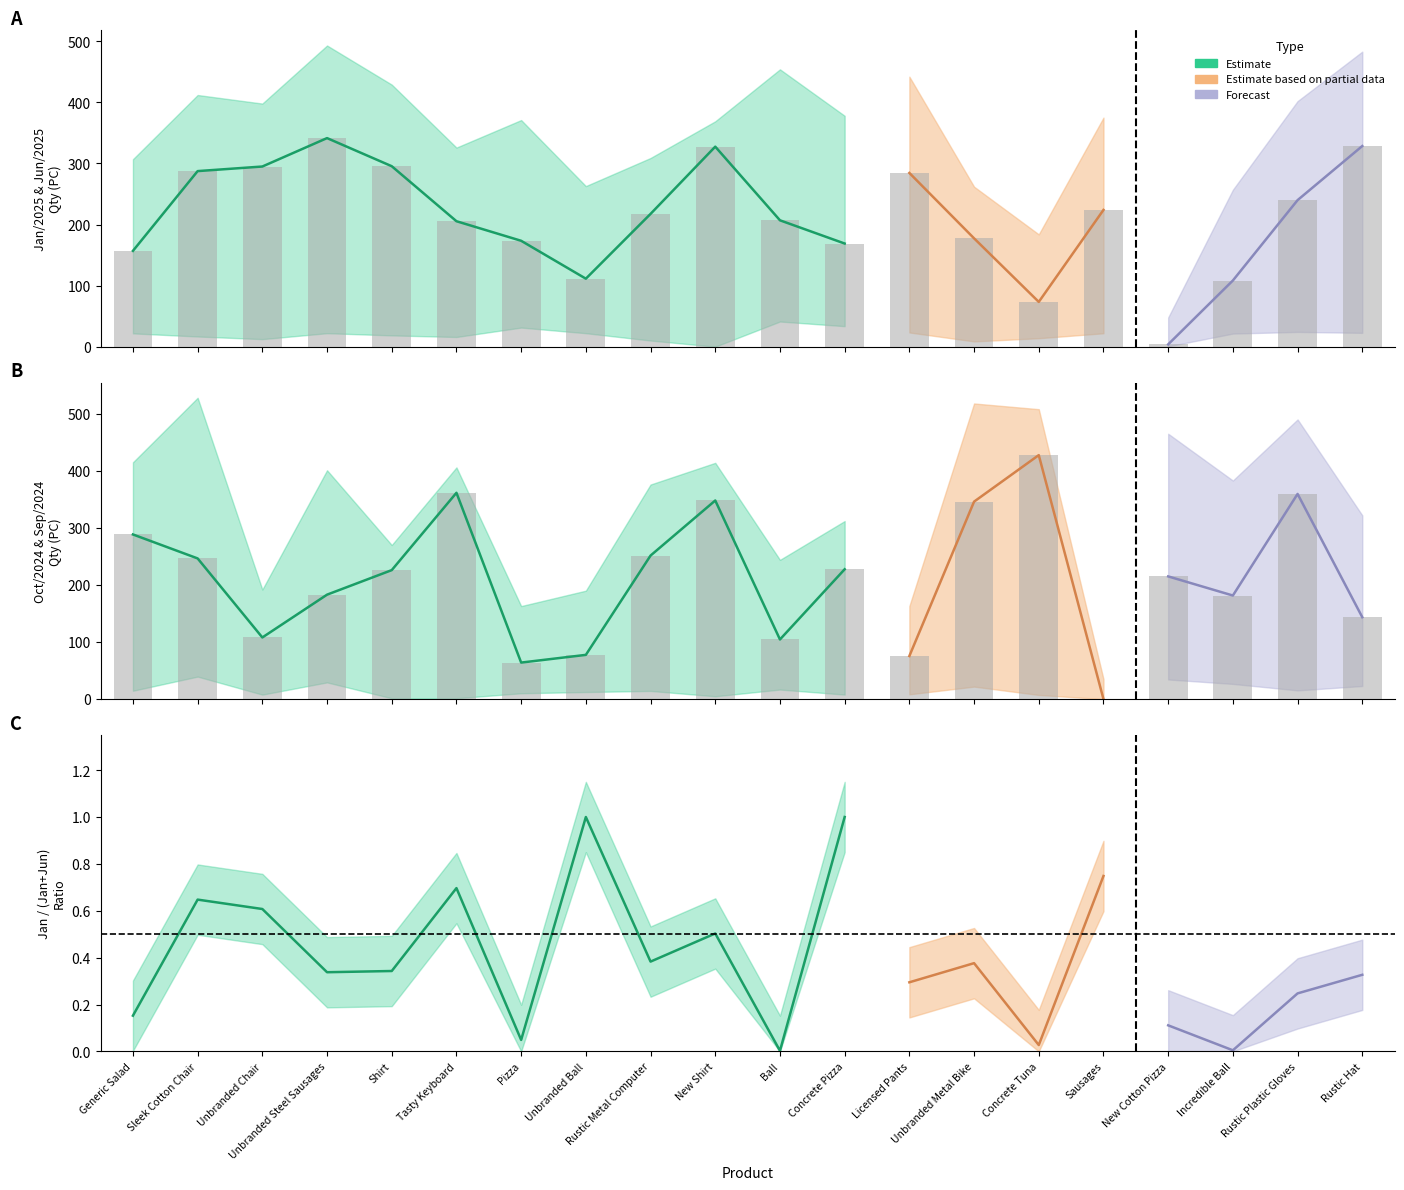

At which category does the chart reach its peak across all series?

Sleek Cotton Chair